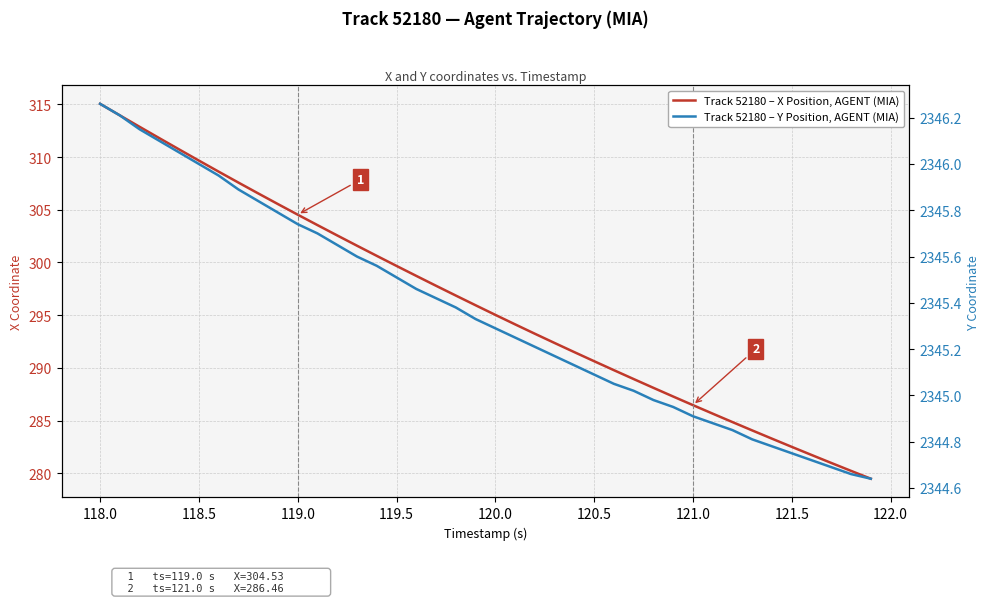

True or false: Track 52180 – X Position, AGENT (MIA) and Track 52180 – Y Position, AGENT (MIA) cross at least once.

False